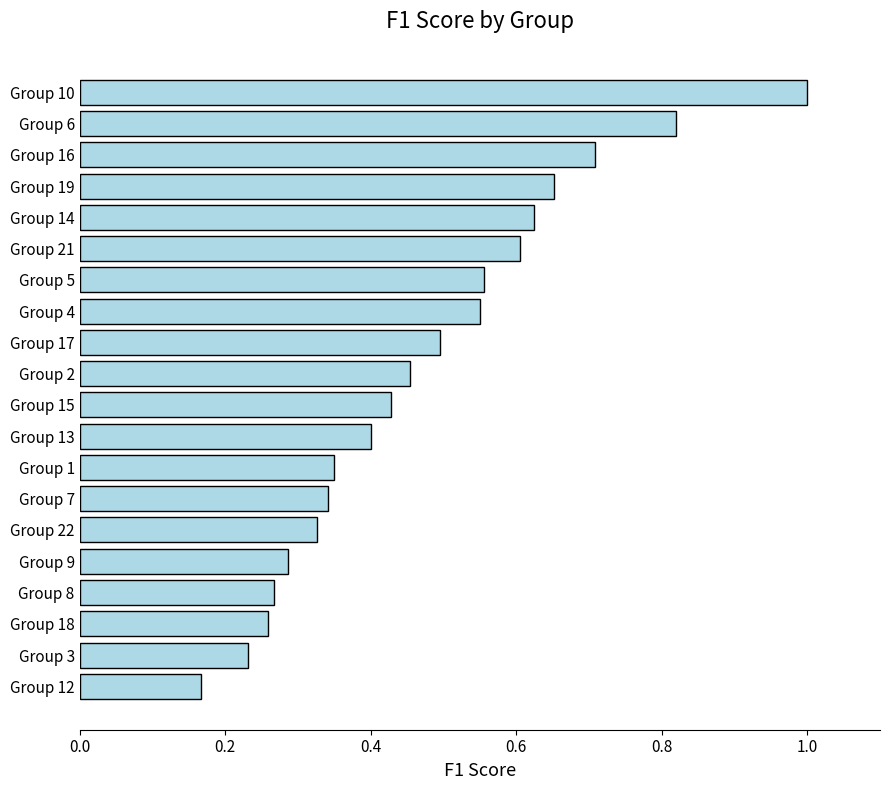

Which category has the lowest value across all series?

Group 12